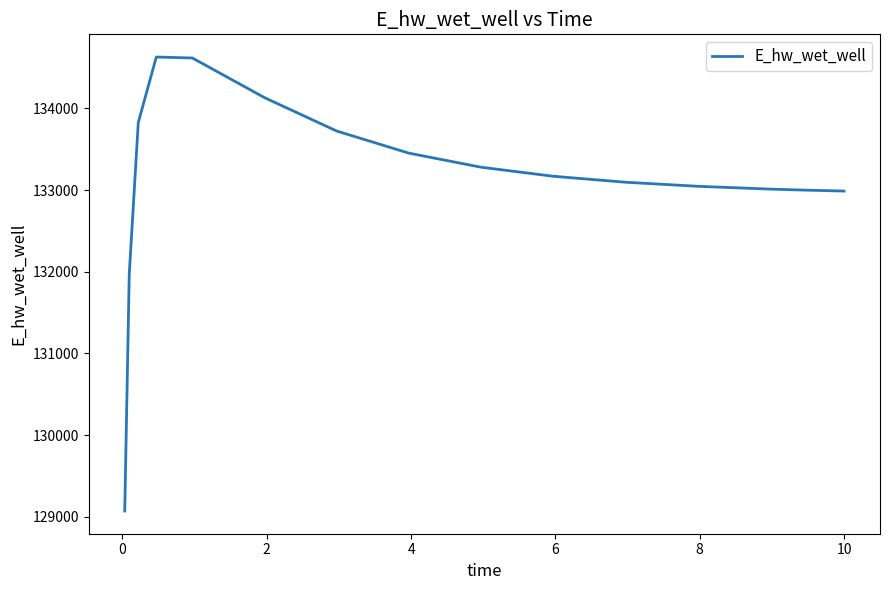

How many distinct data groups are displayed?

1